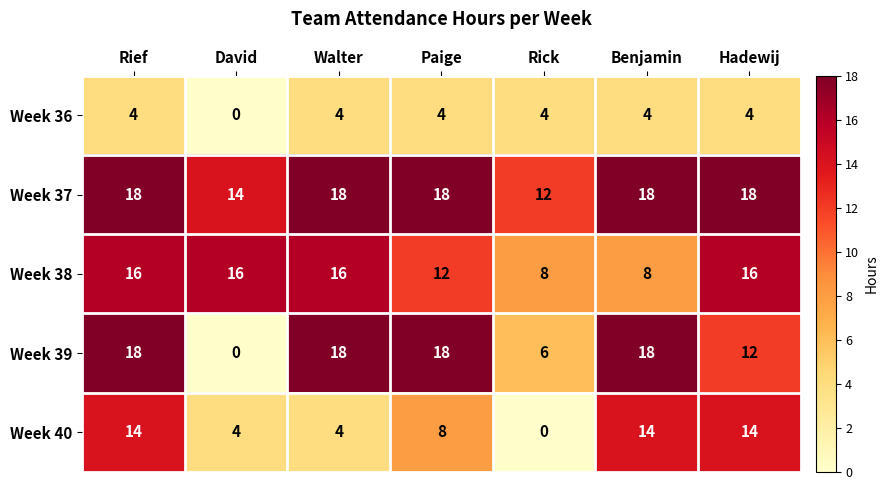

What is the approximate value of Week 38 at Hadewij?

16